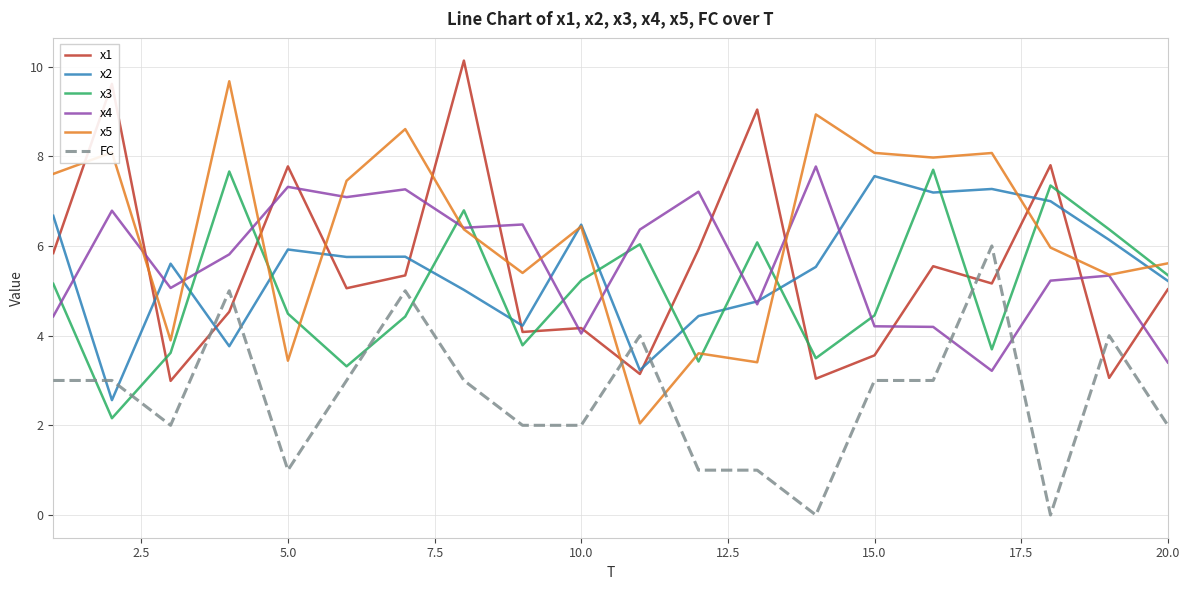

Which series has the largest total across all categories?

x5